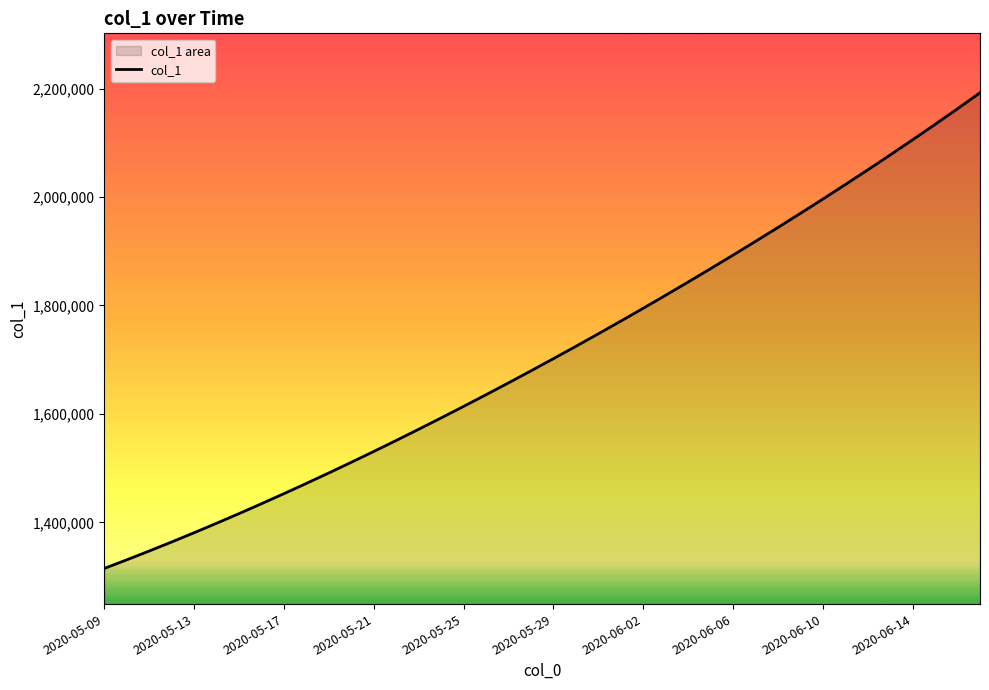

What is the maximum value shown in the chart?

2192204.0